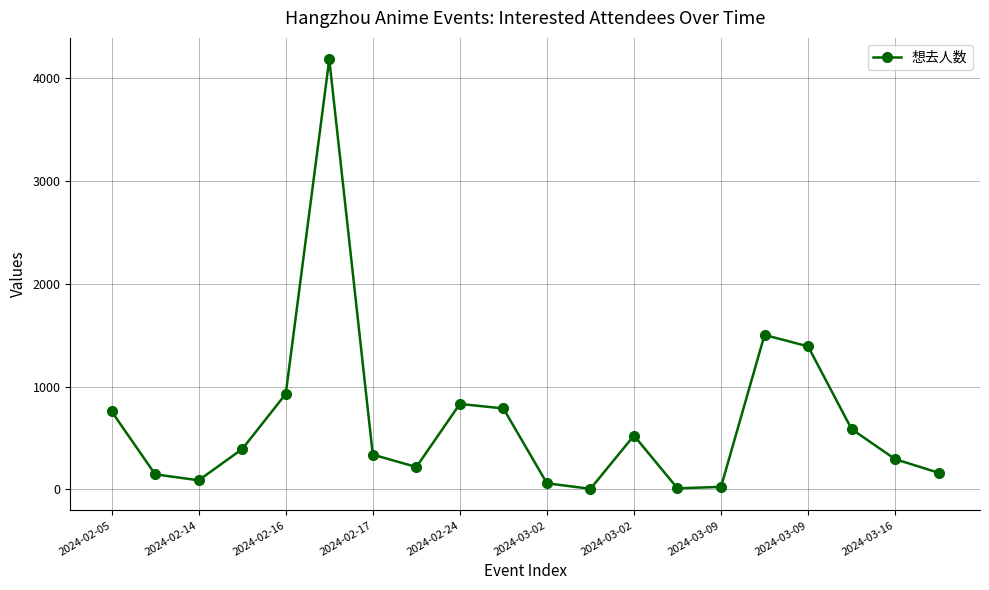

What is the difference between the maximum and minimum values?

4178